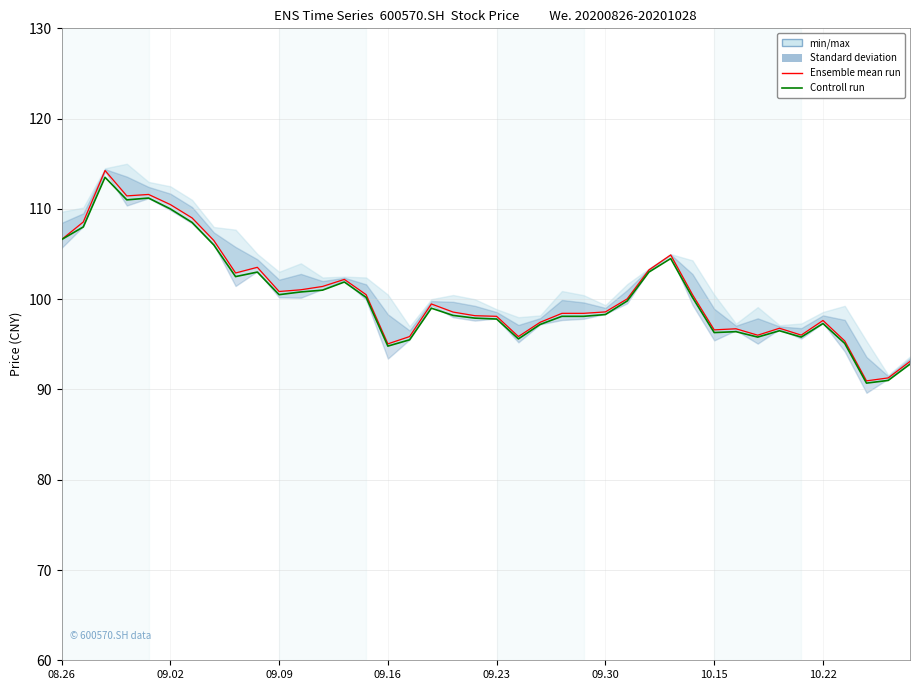

Reading right to left, list all the values displayed in this chart.

Ensemble mean run: 93.1	91.3	91.0	95.4	97.6	96.0	96.8	96.0	96.7	96.6	100.5	104.9	103.2	100.0	98.6	98.4	98.4	97.4	95.9	98.1	98.2	98.6	99.5	95.9	95.0	100.5	102.2	101.4	101.0	100.8	103.5	102.9	106.5	109.0	110.5	111.6	111.4	114.2	108.5	106.6
Controll run: 92.8	91.0	90.7	95.1	97.3	95.8	96.5	95.8	96.4	96.3	100.2	104.5	103.0	99.8	98.3	98.1	98.1	97.2	95.6	97.8	97.9	98.2	99.0	95.5	94.8	100.2	101.9	101.0	100.8	100.5	103.0	102.5	106.0	108.5	110.0	111.2	111.0	113.5	108.0	106.6